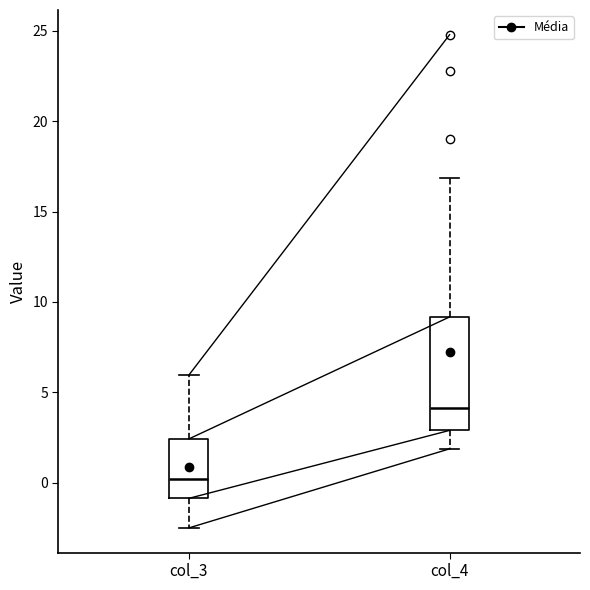

Which box has the lowest median line?

col_3